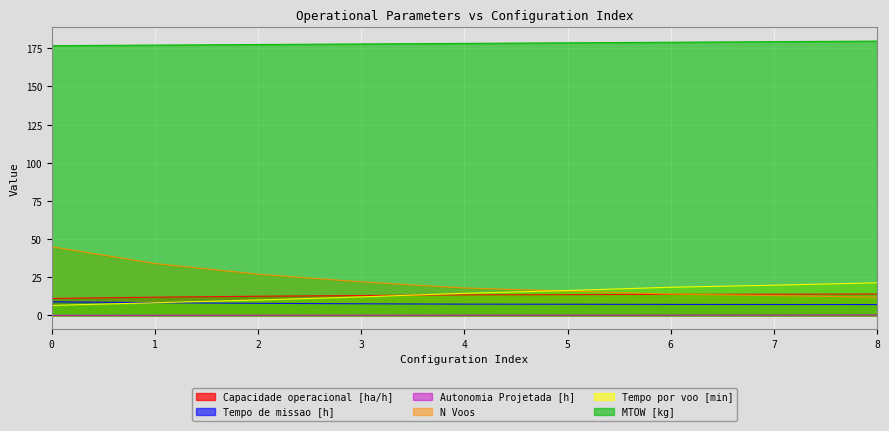

Rank the series at 7 from highest to lowest value.

MTOW [kg], Tempo por voo [min], Capacidade operacional [ha/h], N Voos, Tempo de missao [h], Autonomia Projetada [h]